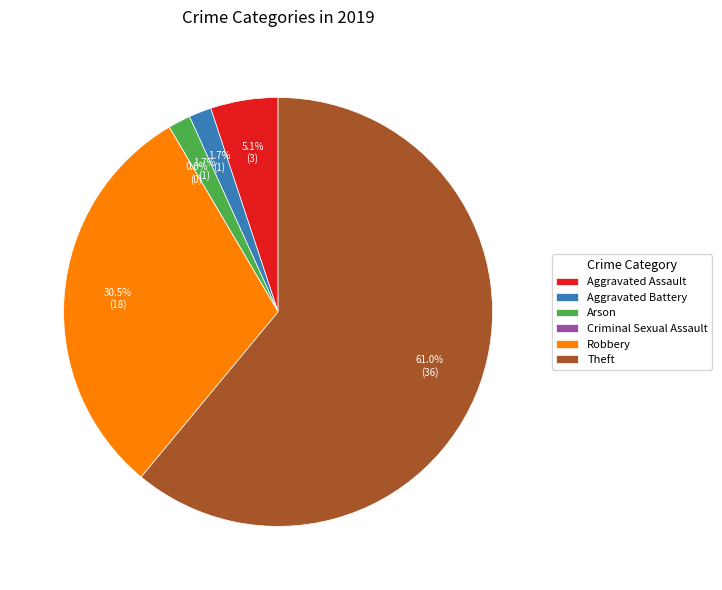

To the nearest percent, what is the difference between the Robbery and Criminal Sexual Assault slice percentages?

31%